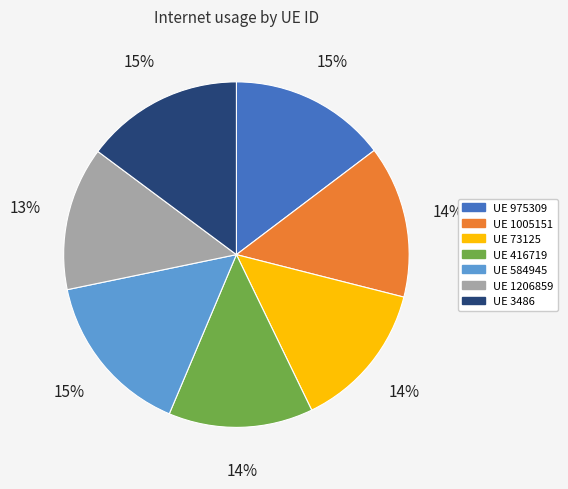

Does any single category account for the majority?

No